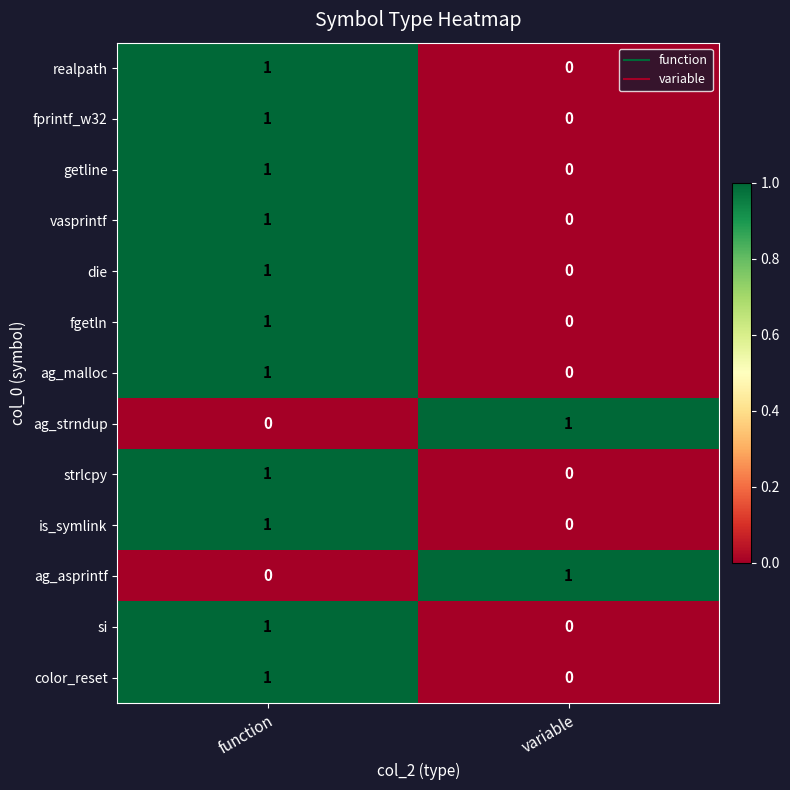

Which category has the highest value in the ag_asprintf series?

variable